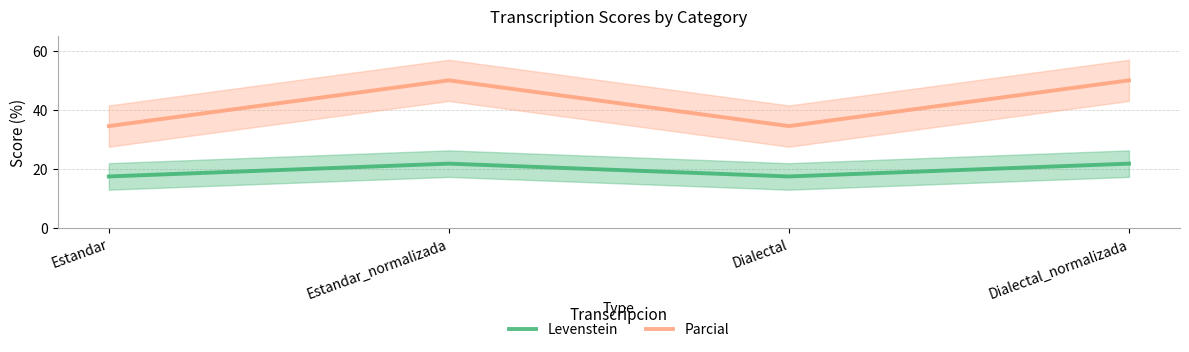

Read the Levenstein value at Dialectal.

17.4